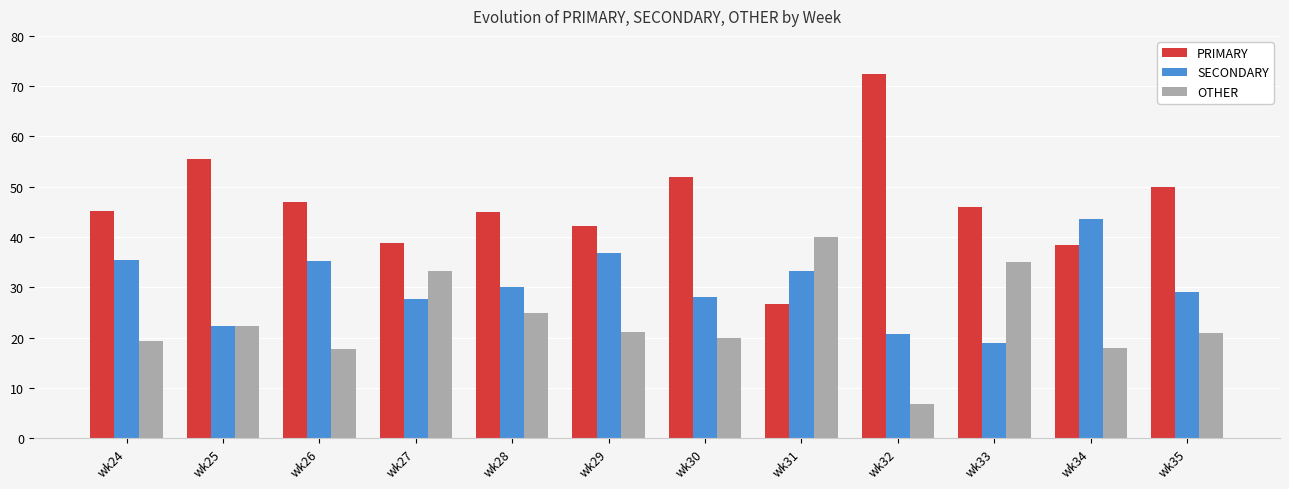

Is the value of PRIMARY at wk30 greater than the value of SECONDARY at wk31?

Yes